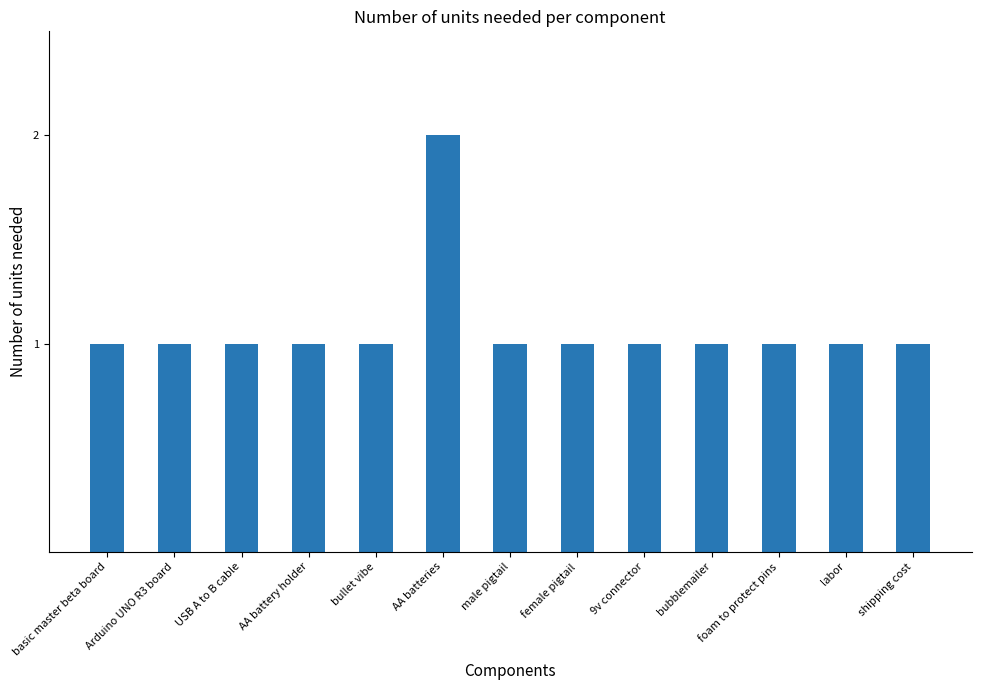

Read the value at bubblemailer.

1